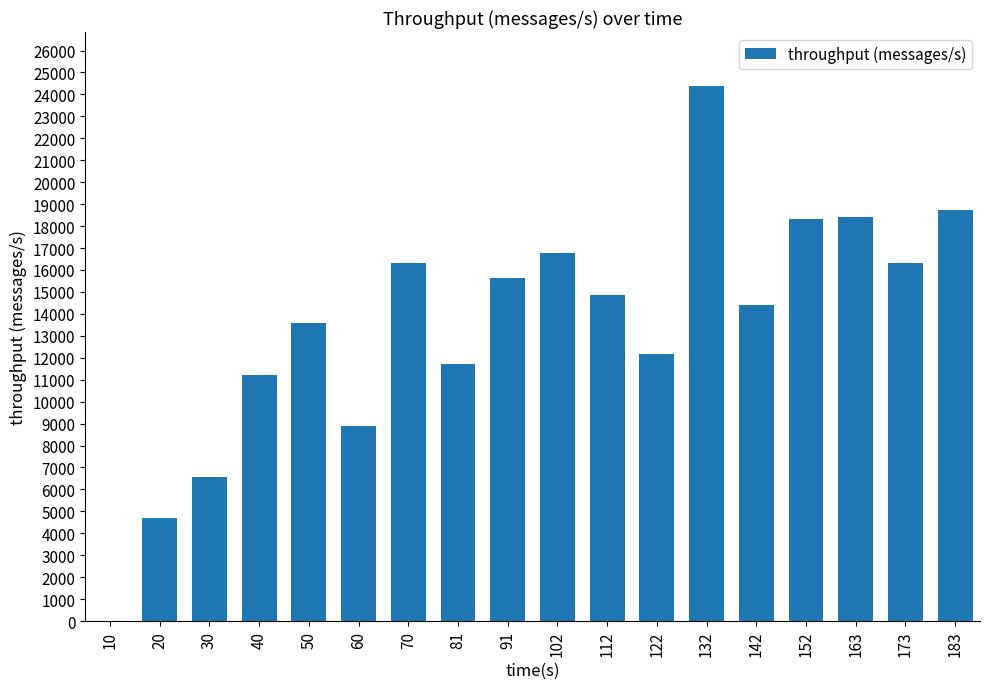

Are the bars grouped side by side (vs. stacked)?

No